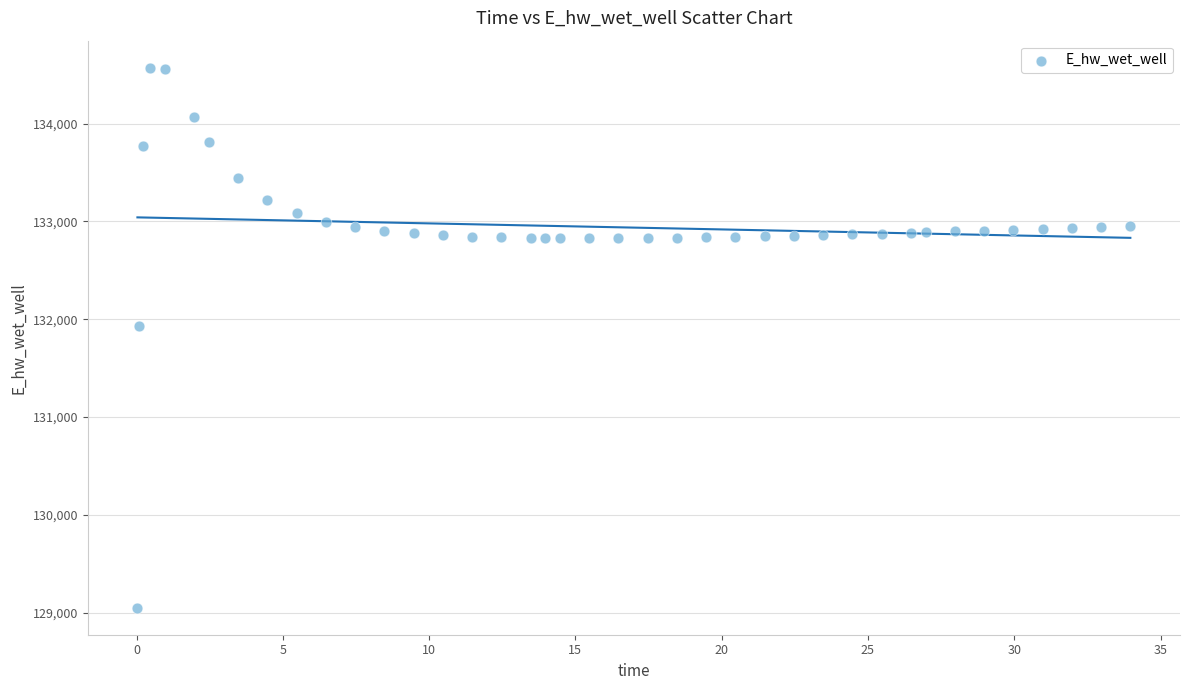

What Y value in the scatter plot is closest to 131811?

131931.2